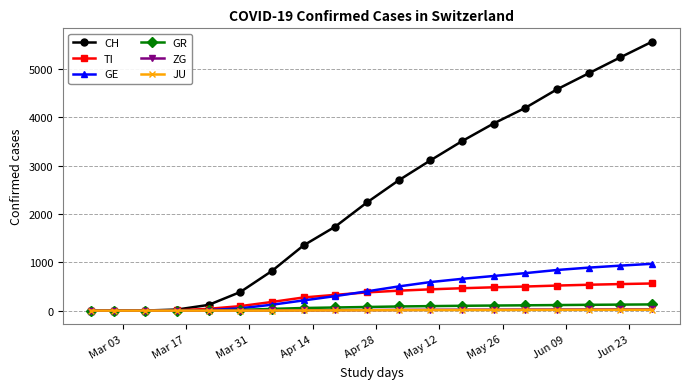

Which series has the largest range (max minus min)?

CH